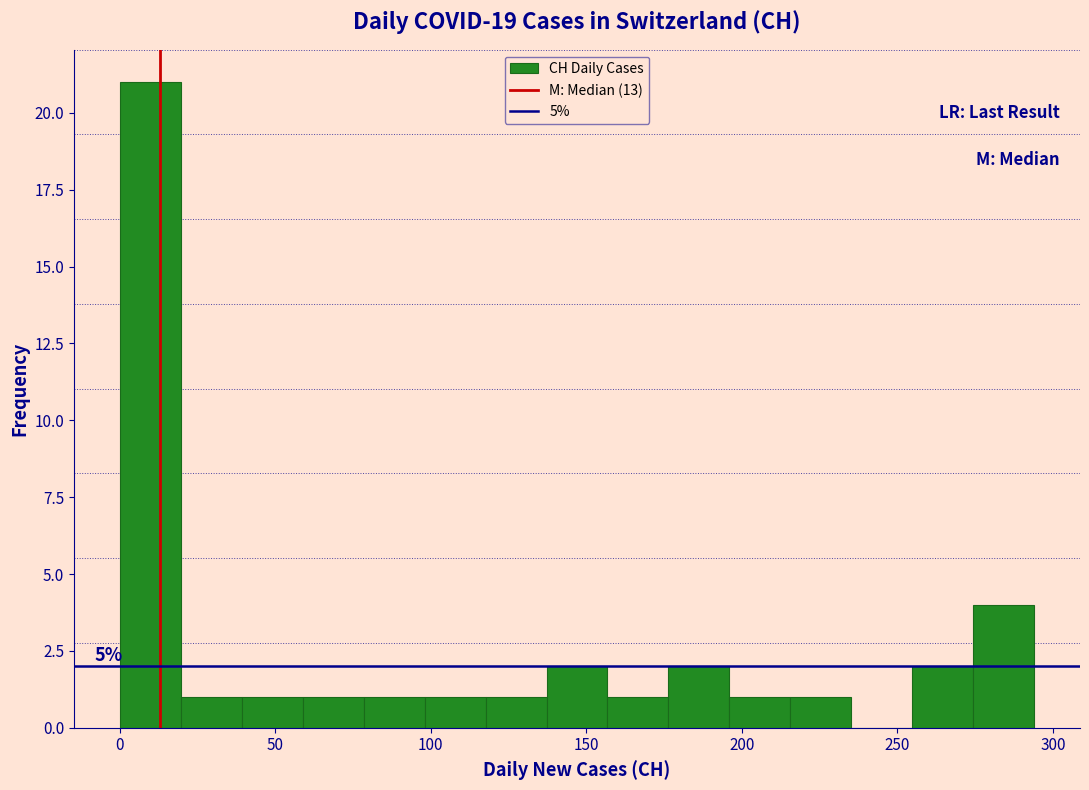

Read against the x-axis, roughly where is the centre of the tallest bar?

10